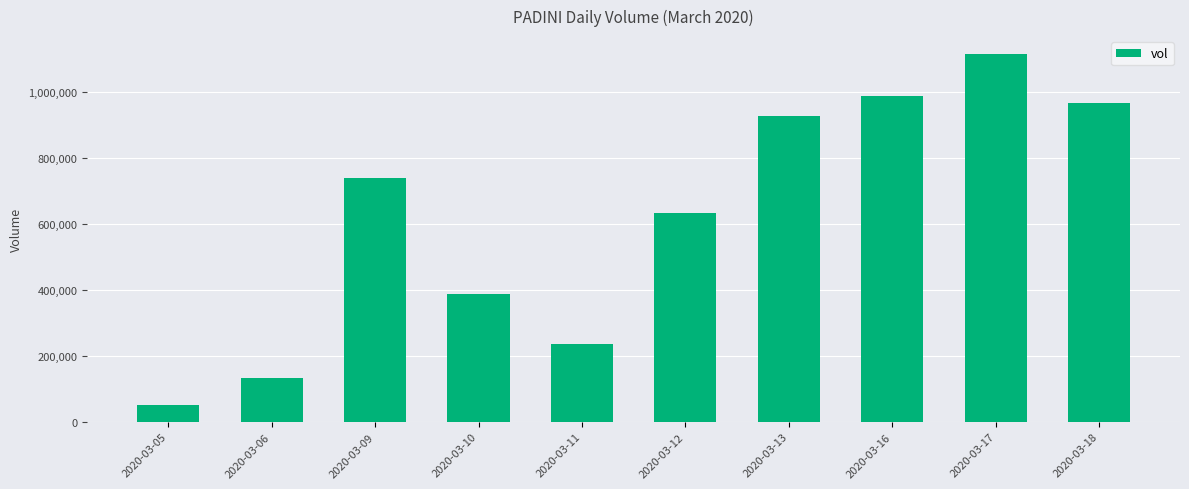

List the labels in order of value, largest first.

2020-03-17, 2020-03-16, 2020-03-18, 2020-03-13, 2020-03-09, 2020-03-12, 2020-03-10, 2020-03-11, 2020-03-06, 2020-03-05